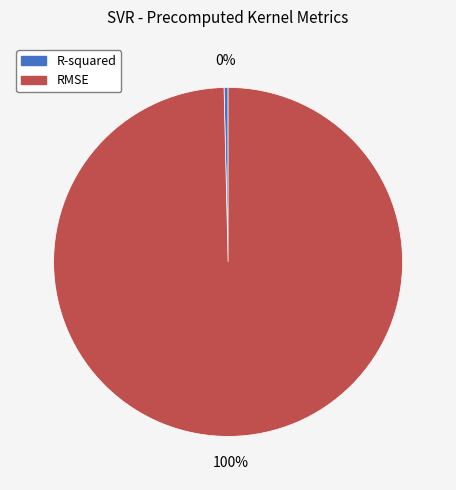

Is the sum of RMSE and R-squared greater than half?

Yes